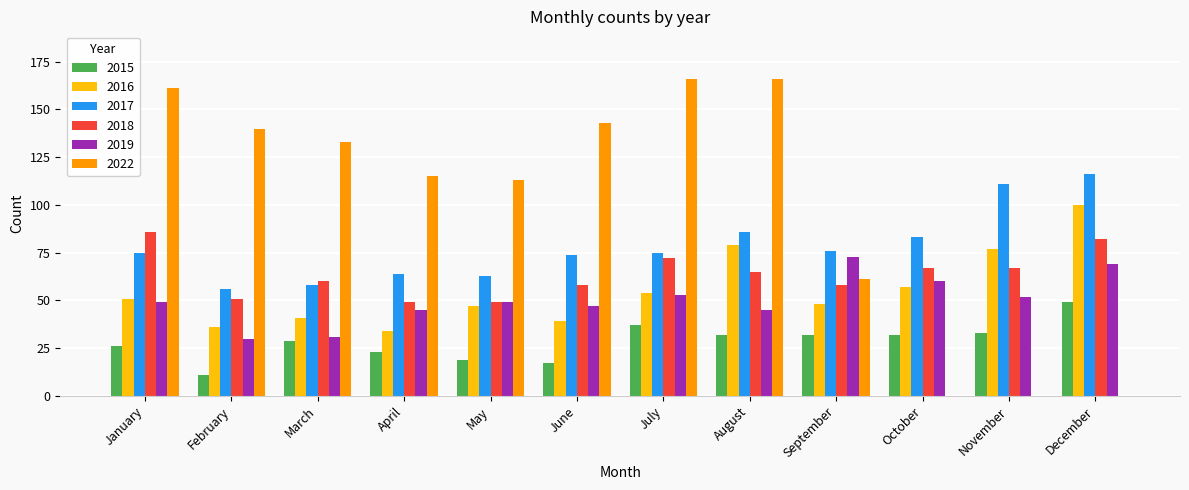

What is the sum of all 2018 values?

764